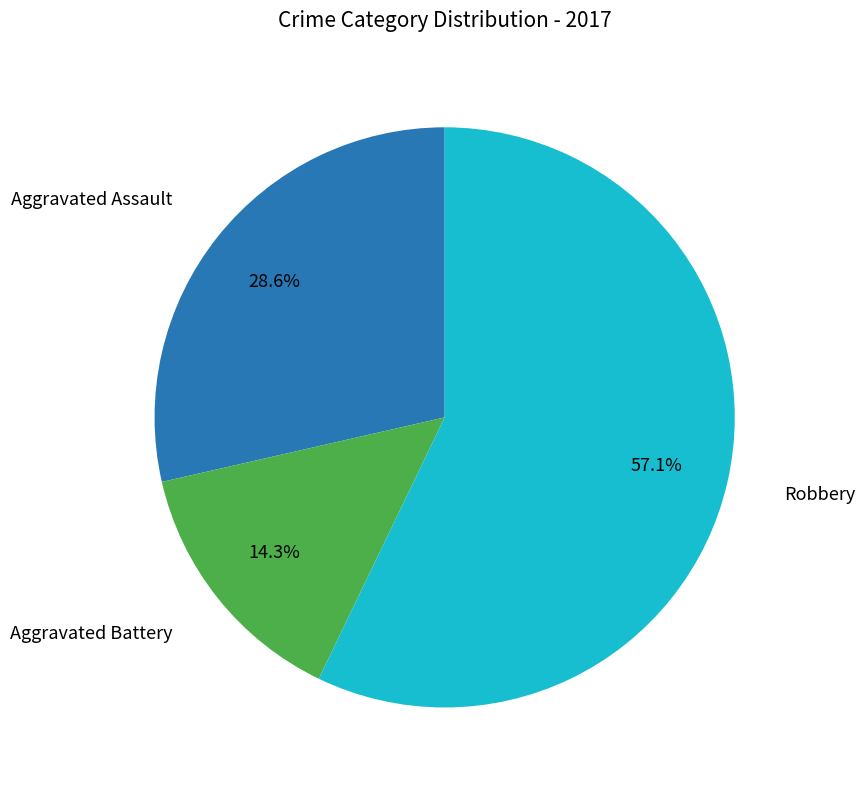

Does any single category account for the majority?

Yes